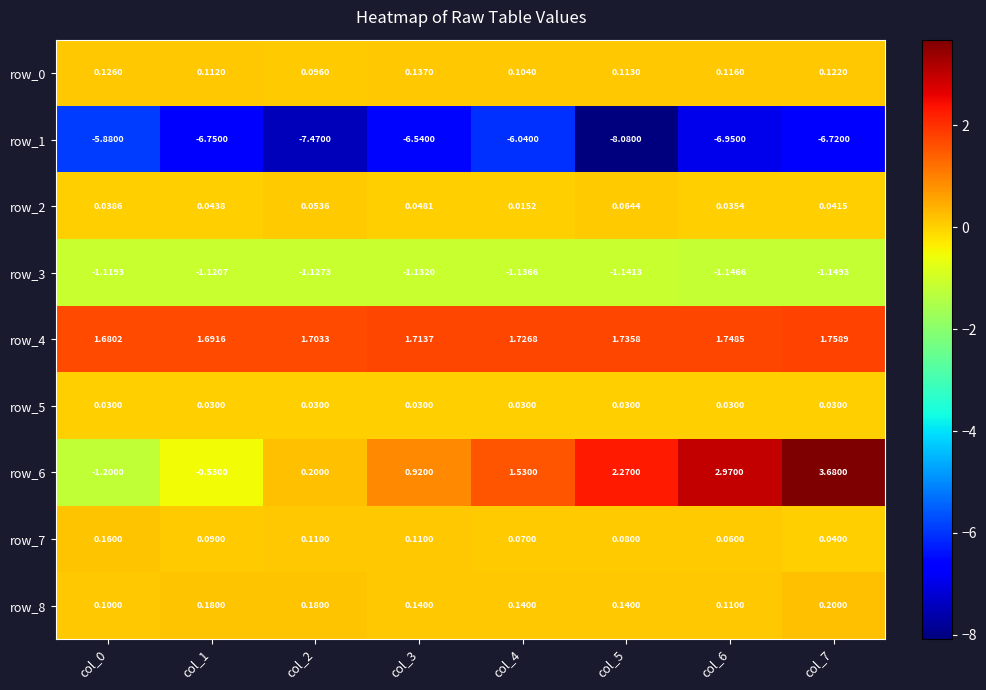

How many data points in row_6 are above 1?

4